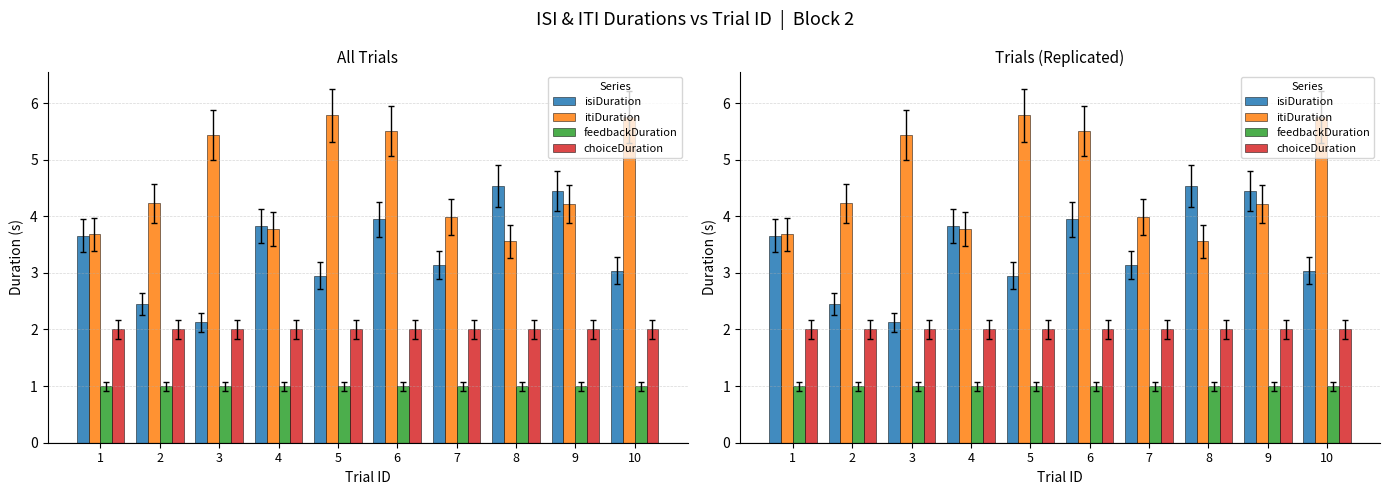

What is the lowest value of the itiDuration series?

3.6